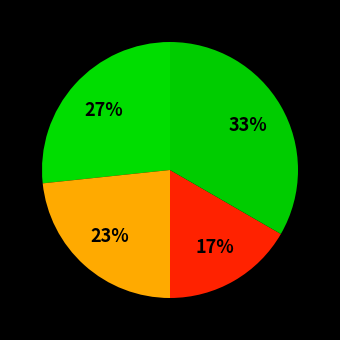

Count the number of slices in the pie.

4